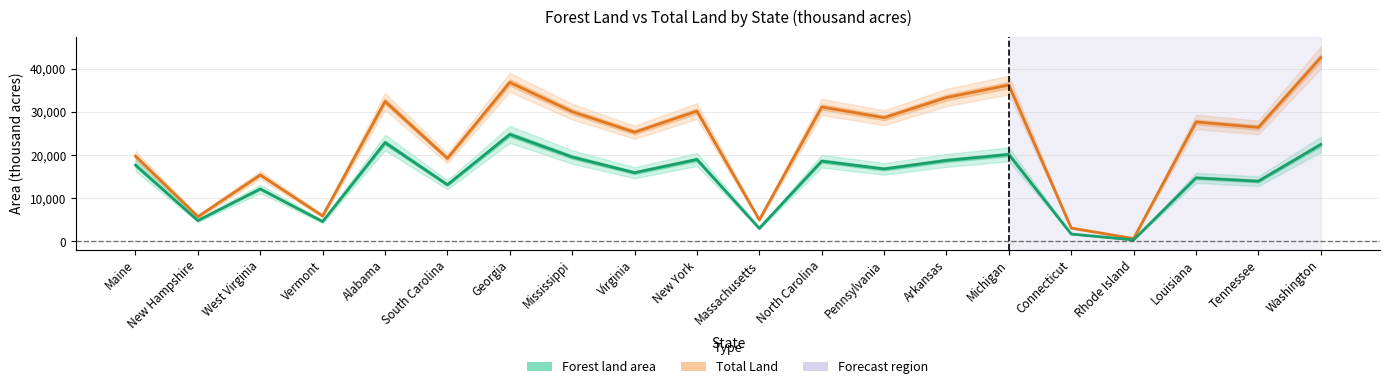

At which category does Forest land area reach its first local valley?

New Hampshire